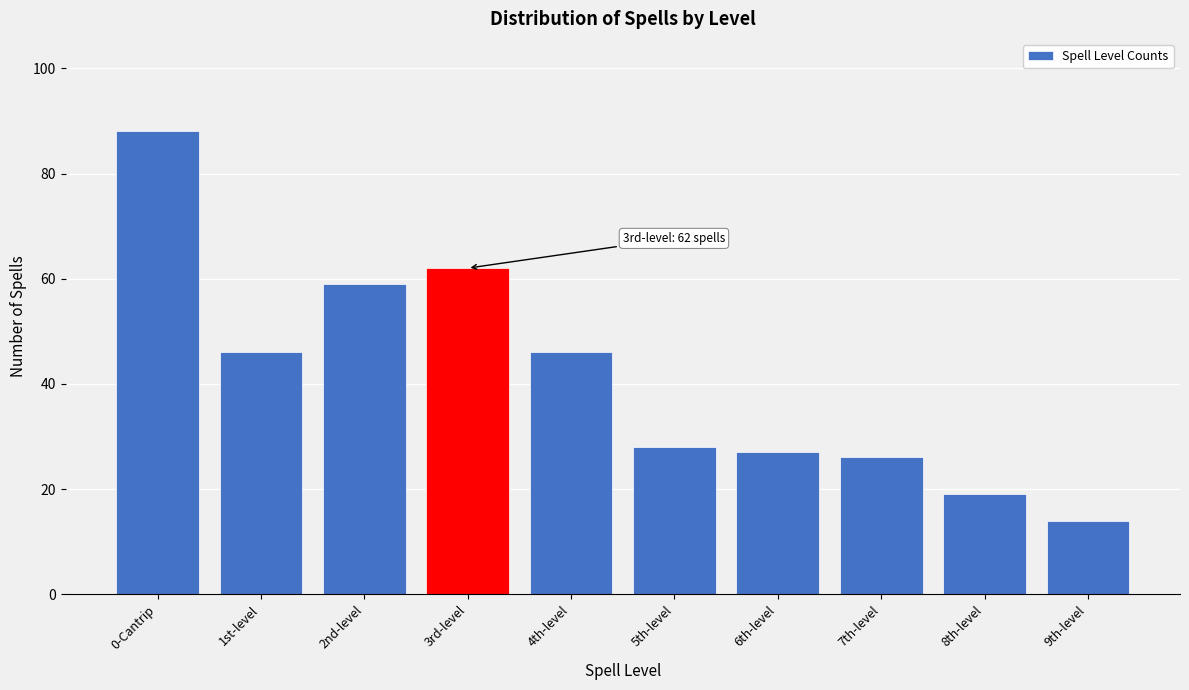

Reading right to left, what are all the values shown in this chart?

9th-level=14	8th-level=19	7th-level=26	6th-level=27	5th-level=28	4th-level=46	3rd-level=62	2nd-level=59	1st-level=46	0-Cantrip=88